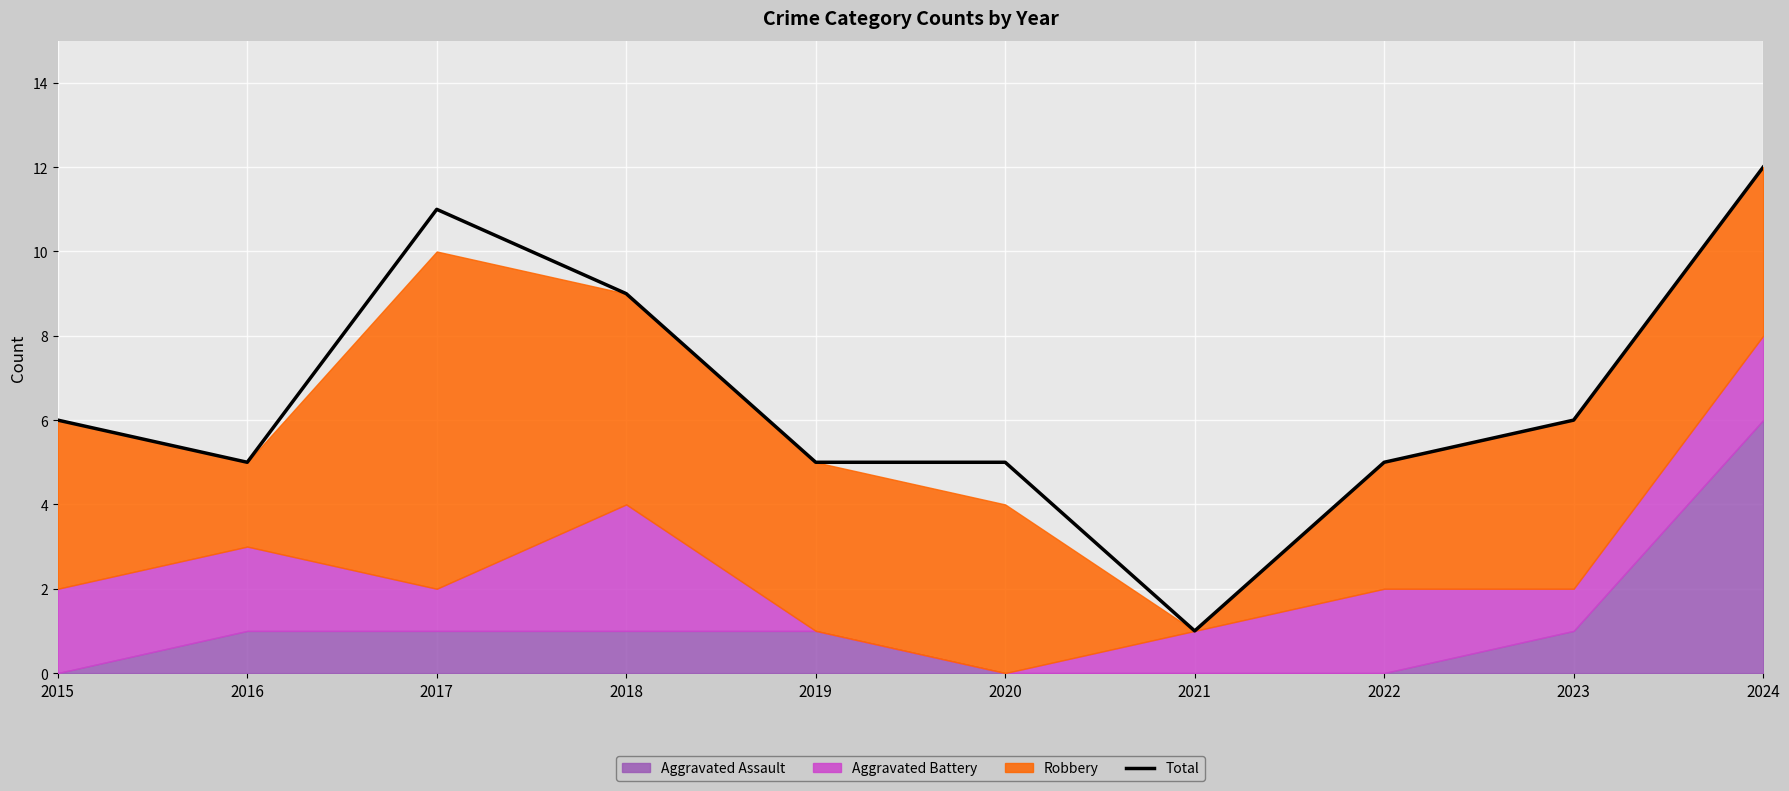

Reading left to right, transcribe all the data shown in this chart.

6	5	11	9	5	5	1	5	6	12